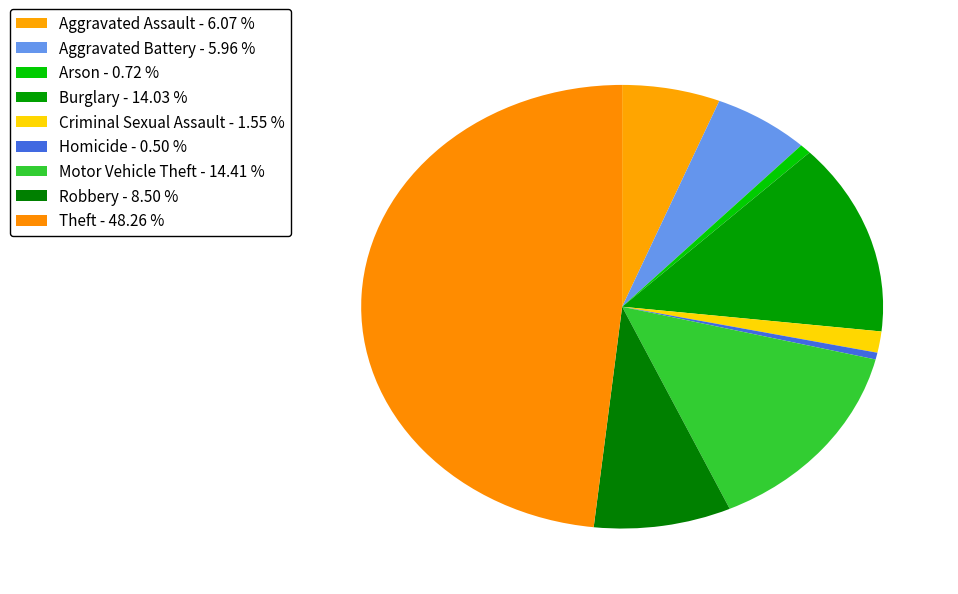

To the nearest percent, what is the combined percentage of Burglary and Aggravated Battery?

20%